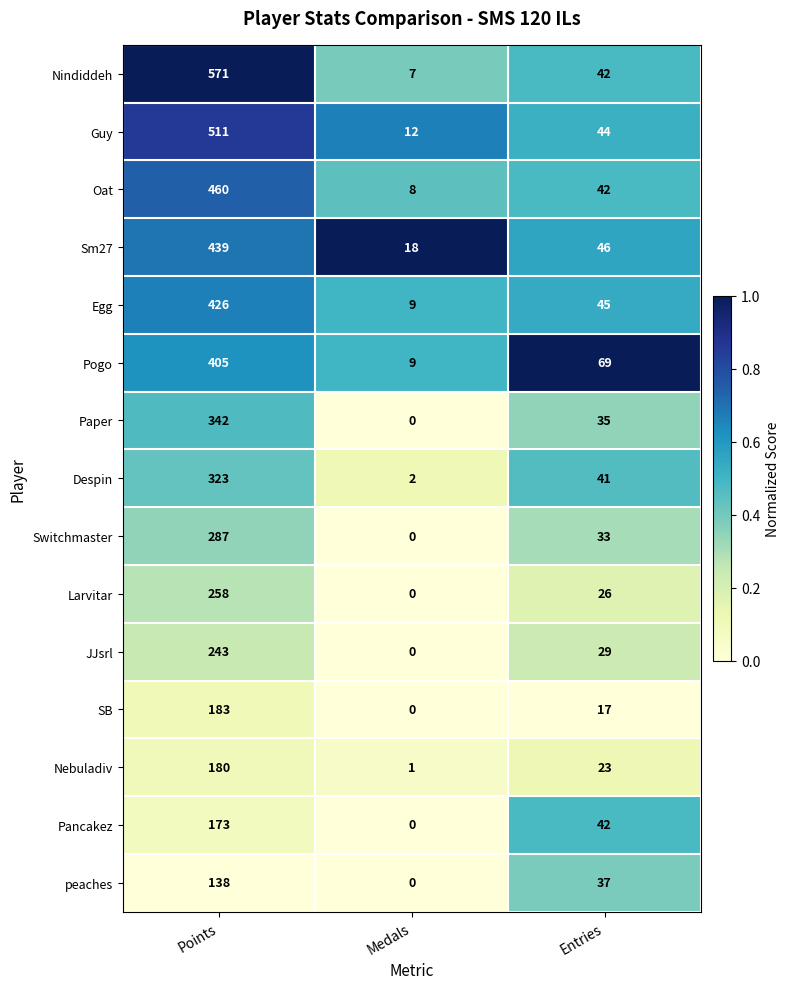

List the series in order of their peak value, lowest first.

peaches, Pancakez, Nebuladiv, SB, JJsrl, Larvitar, Switchmaster, Despin, Paper, Pogo, Egg, Sm27, Oat, Guy, Nindiddeh